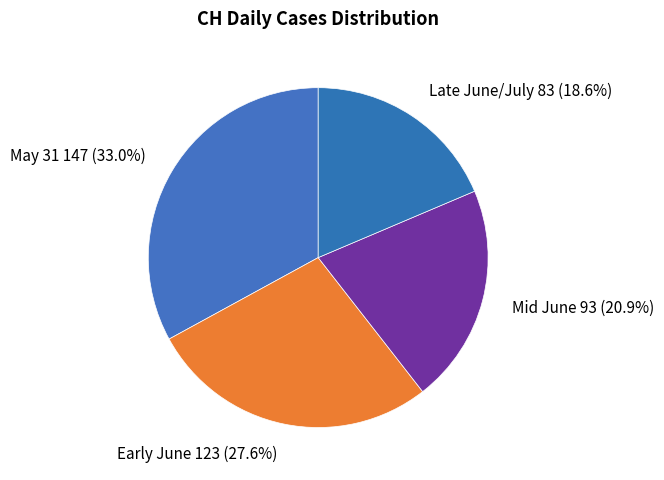

Rank the categories by value from lowest to highest.

Late June/July 83 (18.6%), Mid June 93 (20.9%), Early June 123 (27.6%), May 31 147 (33.0%)